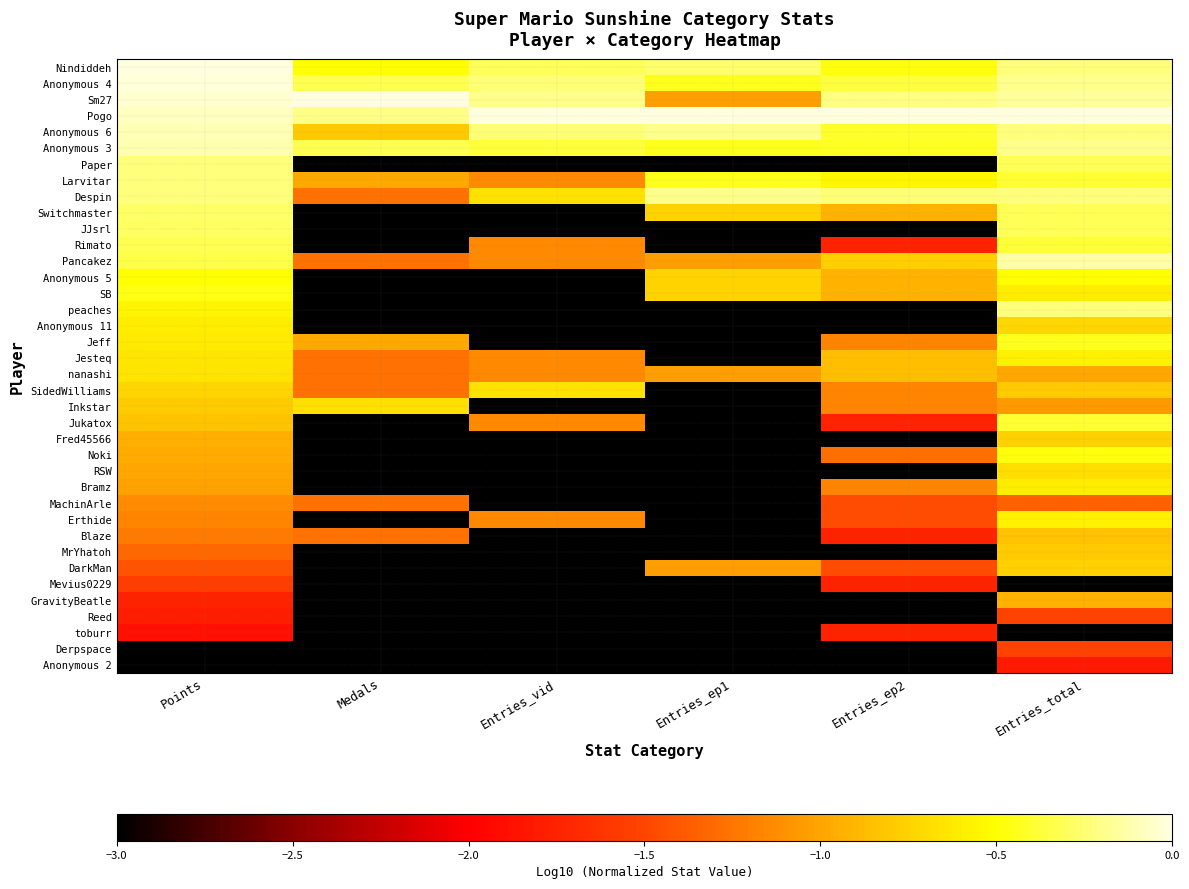

Reading left to right, list all the values displayed in this chart.

Nindiddeh: Points=0.0	Medals=-0.5	Entries_vid=-0.3	Entries_ep1=-0.3	Entries_ep2=-0.5	Entries_total=-0.2
Anonymous 4: Points=-0.0	Medals=-0.3	Entries_vid=-0.2	Entries_ep1=-0.4	Entries_ep2=-0.4	Entries_total=-0.2
Sm27: Points=-0.0	Medals=0.0	Entries_vid=-0.2	Entries_ep1=-1.0	Entries_ep2=-0.2	Entries_total=-0.2
Pogo: Points=-0.1	Medals=-0.2	Entries_vid=0.0	Entries_ep1=0.0	Entries_ep2=0.0	Entries_total=0.0
Anonymous 6: Points=-0.1	Medals=-0.8	Entries_vid=-0.2	Entries_ep1=-0.2	Entries_ep2=-0.4	Entries_total=-0.2
Anonymous 3: Points=-0.1	Medals=-0.3	Entries_vid=-0.4	Entries_ep1=-0.4	Entries_ep2=-0.4	Entries_total=-0.2
Paper: Points=-0.2	Medals=-3.0	Entries_vid=-3.0	Entries_ep1=-3.0	Entries_ep2=-3.0	Entries_total=-0.3
Larvitar: Points=-0.2	Medals=-1.0	Entries_vid=-1.1	Entries_ep1=-0.4	Entries_ep2=-0.5	Entries_total=-0.4
Despin: Points=-0.2	Medals=-1.3	Entries_vid=-0.7	Entries_ep1=-0.2	Entries_ep2=-0.2	Entries_total=-0.2
Switchmaster: Points=-0.3	Medals=-3.0	Entries_vid=-3.0	Entries_ep1=-0.7	Entries_ep2=-0.9	Entries_total=-0.3
JJsrl: Points=-0.3	Medals=-3.0	Entries_vid=-3.0	Entries_ep1=-3.0	Entries_ep2=-3.0	Entries_total=-0.3
Rimato: Points=-0.3	Medals=-3.0	Entries_vid=-1.1	Entries_ep1=-3.0	Entries_ep2=-1.7	Entries_total=-0.4
Pancakez: Points=-0.3	Medals=-1.3	Entries_vid=-1.1	Entries_ep1=-1.0	Entries_ep2=-0.8	Entries_total=-0.1
Anonymous 5: Points=-0.5	Medals=-3.0	Entries_vid=-3.0	Entries_ep1=-0.7	Entries_ep2=-0.9	Entries_total=-0.5
SB: Points=-0.5	Medals=-3.0	Entries_vid=-3.0	Entries_ep1=-0.7	Entries_ep2=-0.9	Entries_total=-0.6
peaches: Points=-0.6	Medals=-3.0	Entries_vid=-3.0	Entries_ep1=-3.0	Entries_ep2=-3.0	Entries_total=-0.2
Anonymous 11: Points=-0.6	Medals=-3.0	Entries_vid=-3.0	Entries_ep1=-3.0	Entries_ep2=-3.0	Entries_total=-0.7
Jeff: Points=-0.6	Medals=-1.0	Entries_vid=-3.0	Entries_ep1=-3.0	Entries_ep2=-1.2	Entries_total=-0.4
Jesteq: Points=-0.6	Medals=-1.3	Entries_vid=-1.1	Entries_ep1=-3.0	Entries_ep2=-0.9	Entries_total=-0.6
nanashi: Points=-0.7	Medals=-1.3	Entries_vid=-1.1	Entries_ep1=-1.0	Entries_ep2=-0.9	Entries_total=-1.0
SidedWilliams: Points=-0.7	Medals=-1.3	Entries_vid=-0.7	Entries_ep1=-3.0	Entries_ep2=-1.2	Entries_total=-0.8
Inkstar: Points=-0.8	Medals=-0.7	Entries_vid=-3.0	Entries_ep1=-3.0	Entries_ep2=-1.2	Entries_total=-1.1
Jukatox: Points=-0.8	Medals=-3.0	Entries_vid=-1.1	Entries_ep1=-3.0	Entries_ep2=-1.7	Entries_total=-0.4
Fred45566: Points=-0.9	Medals=-3.0	Entries_vid=-3.0	Entries_ep1=-3.0	Entries_ep2=-3.0	Entries_total=-0.8
Noki: Points=-1.0	Medals=-3.0	Entries_vid=-3.0	Entries_ep1=-3.0	Entries_ep2=-1.3	Entries_total=-0.5
RSW: Points=-1.0	Medals=-3.0	Entries_vid=-3.0	Entries_ep1=-3.0	Entries_ep2=-3.0	Entries_total=-0.7
Bramz: Points=-1.0	Medals=-3.0	Entries_vid=-3.0	Entries_ep1=-3.0	Entries_ep2=-1.2	Entries_total=-0.6
MachinArle: Points=-1.1	Medals=-1.3	Entries_vid=-3.0	Entries_ep1=-3.0	Entries_ep2=-1.5	Entries_total=-1.4
Erthide: Points=-1.2	Medals=-3.0	Entries_vid=-1.1	Entries_ep1=-3.0	Entries_ep2=-1.5	Entries_total=-0.6
Blaze: Points=-1.2	Medals=-1.3	Entries_vid=-3.0	Entries_ep1=-3.0	Entries_ep2=-1.7	Entries_total=-0.8
MrYhatoh: Points=-1.3	Medals=-3.0	Entries_vid=-3.0	Entries_ep1=-3.0	Entries_ep2=-3.0	Entries_total=-0.8
DarkMan: Points=-1.4	Medals=-3.0	Entries_vid=-3.0	Entries_ep1=-1.0	Entries_ep2=-1.5	Entries_total=-0.8
Mevius0229: Points=-1.5	Medals=-3.0	Entries_vid=-3.0	Entries_ep1=-3.0	Entries_ep2=-1.7	Entries_total=-3.0
GravityBeatle: Points=-1.8	Medals=-3.0	Entries_vid=-3.0	Entries_ep1=-3.0	Entries_ep2=-3.0	Entries_total=-0.9
Reed: Points=-1.8	Medals=-3.0	Entries_vid=-3.0	Entries_ep1=-3.0	Entries_ep2=-3.0	Entries_total=-1.5
toburr: Points=-1.9	Medals=-3.0	Entries_vid=-3.0	Entries_ep1=-3.0	Entries_ep2=-1.7	Entries_total=-3.0
Derpspace: Points=-3.0	Medals=-3.0	Entries_vid=-3.0	Entries_ep1=-3.0	Entries_ep2=-3.0	Entries_total=-1.5
Anonymous 2: Points=-3.0	Medals=-3.0	Entries_vid=-3.0	Entries_ep1=-3.0	Entries_ep2=-3.0	Entries_total=-1.8